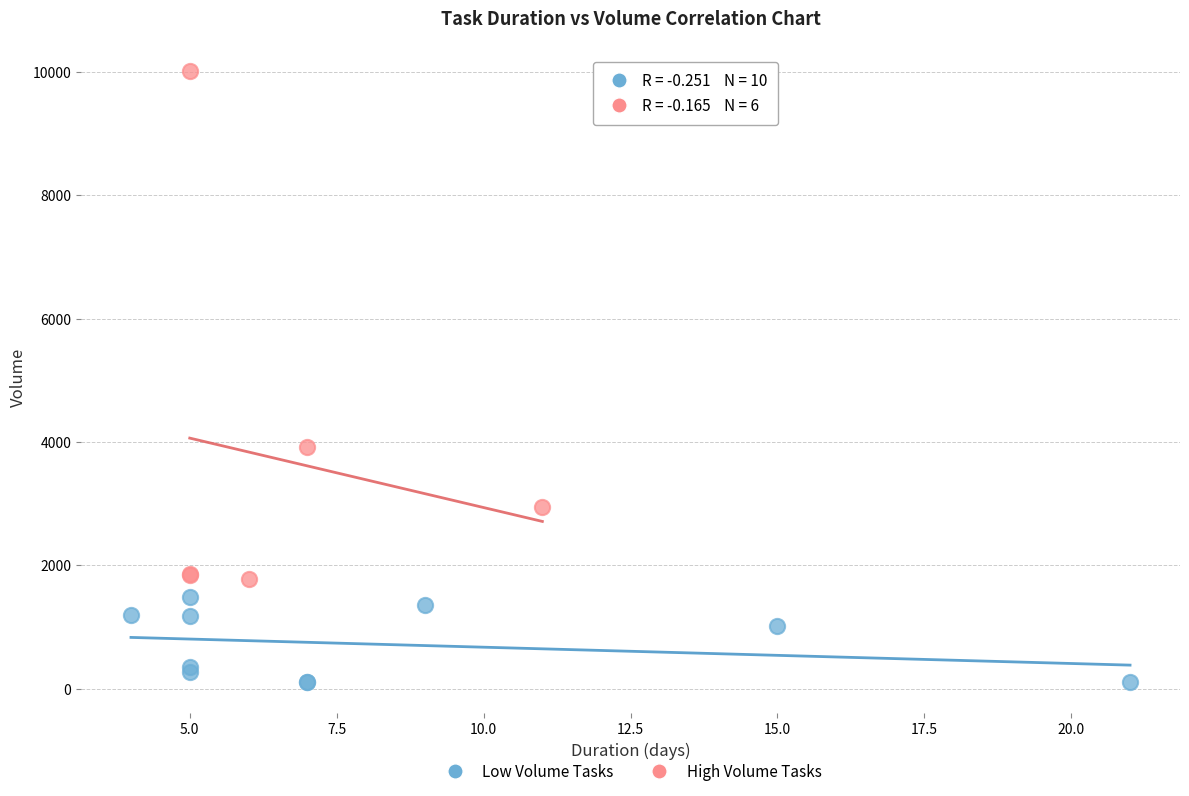

Which series contains the lowest Y value?

Low Volume Tasks